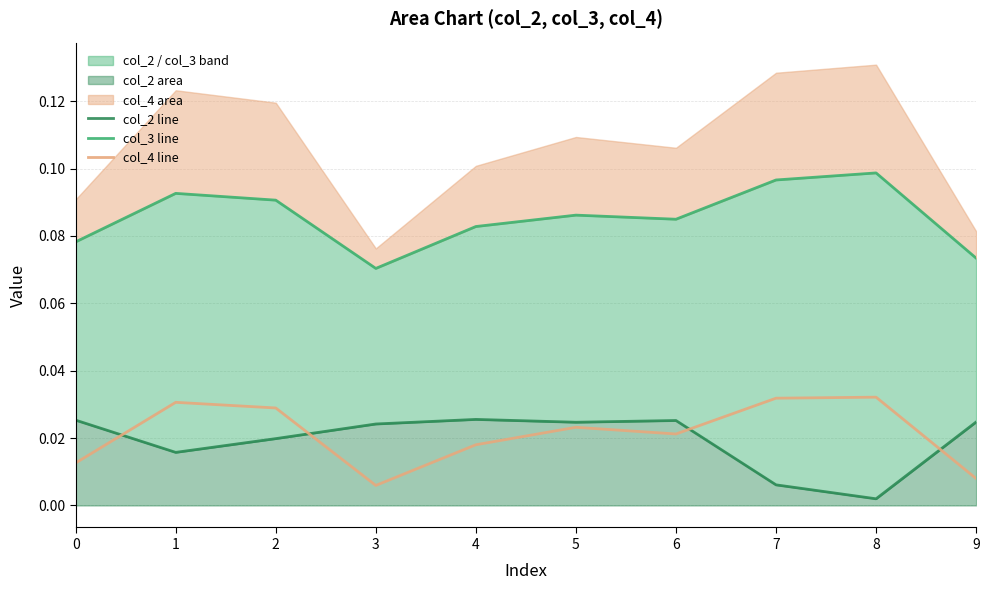

What is the total value across all series at 7?

0.1